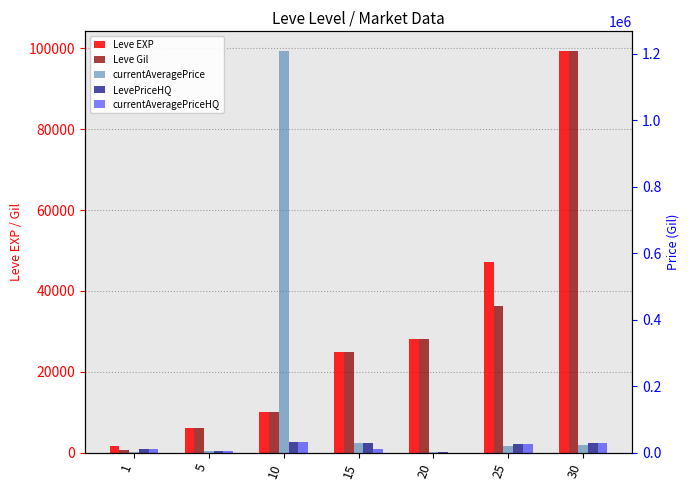

What is the average value of the Leve Gil series?

29303